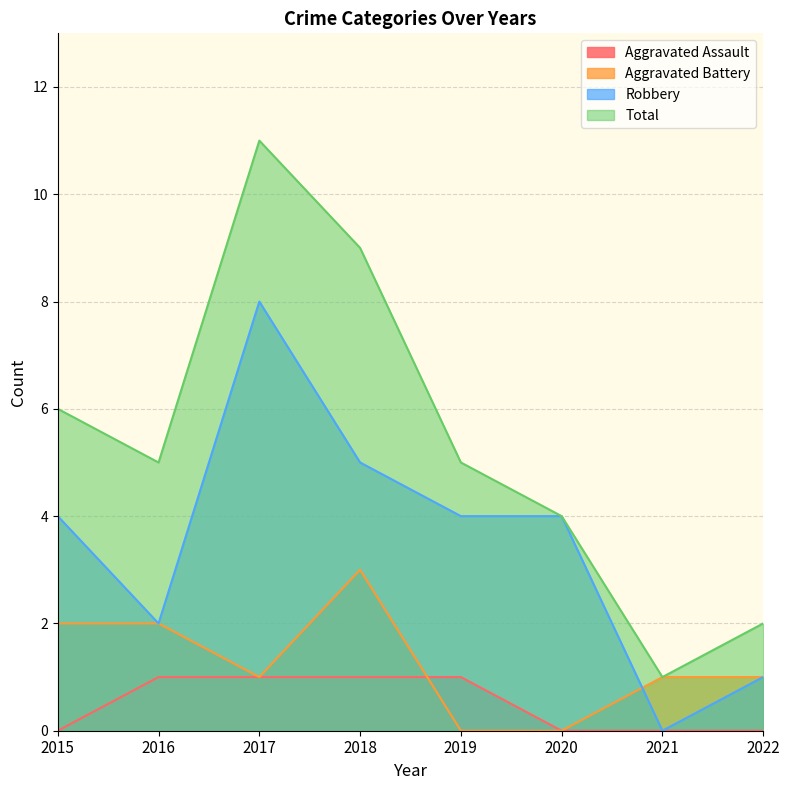

The Robbery series shows 1 at 2020. True or false?

False